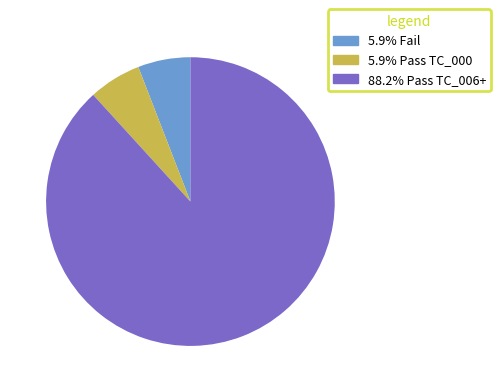

Is there any slice that represents more than half of the pie?

Yes